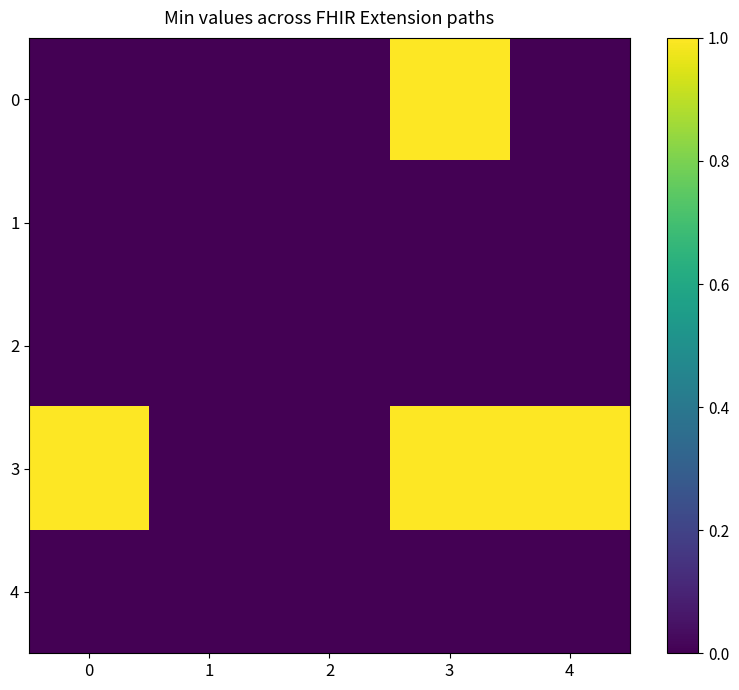

Which series changed the most between 1 and 4?

3